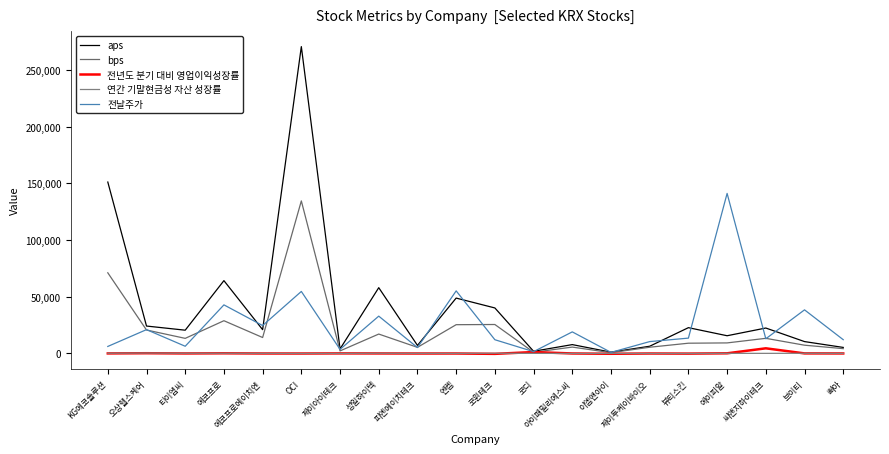

Reading left to right, what are all the values shown in this chart?

aps: 151235.9	24162.3	20501.8	64234.7	20962.0	270745.1	3947.3	58022.6	7077.9	48840.3	40130.8	1892.4	7779.3	1117.7	6335.0	22731.9	15606.0	22414.1	10444.4	5287.6
bps: 71152.0	20667.3	13289.3	28859.5	14037.8	134591.7	2220.8	17089.6	5360.0	25357.8	25520.2	1029.7	5590.0	668.4	5462.6	9016.1	9277.9	13315.9	7258.7	4225.0
전년도 분기 대비 영업이익성장률: 6.1	179.9	-22.2	104.6	-53.5	-73.6	22.2	-15.0	-74.4	-62.2	-388.5	1222.7	-39.2	-315.8	-66.6	-154.6	96.5	4505.6	21.1	-27.8
연간 기말현금성 자산 성장률: 183.2	328.6	163.8	139.3	82.0	1.9	24.8	138.4	63.6	37.0	152.0	50.1	-4.0	17.4	-5.5	-21.6	73.6	52.9	125.8	51.4
전날주가: 6160.0	21000.0	6330.0	42850.0	24600.0	54700.0	3560.0	32900.0	5180.0	55200.0	12090.0	1581.0	19010.0	905.0	10440.0	13500.0	141200.0	12920.0	38450.0	12120.0